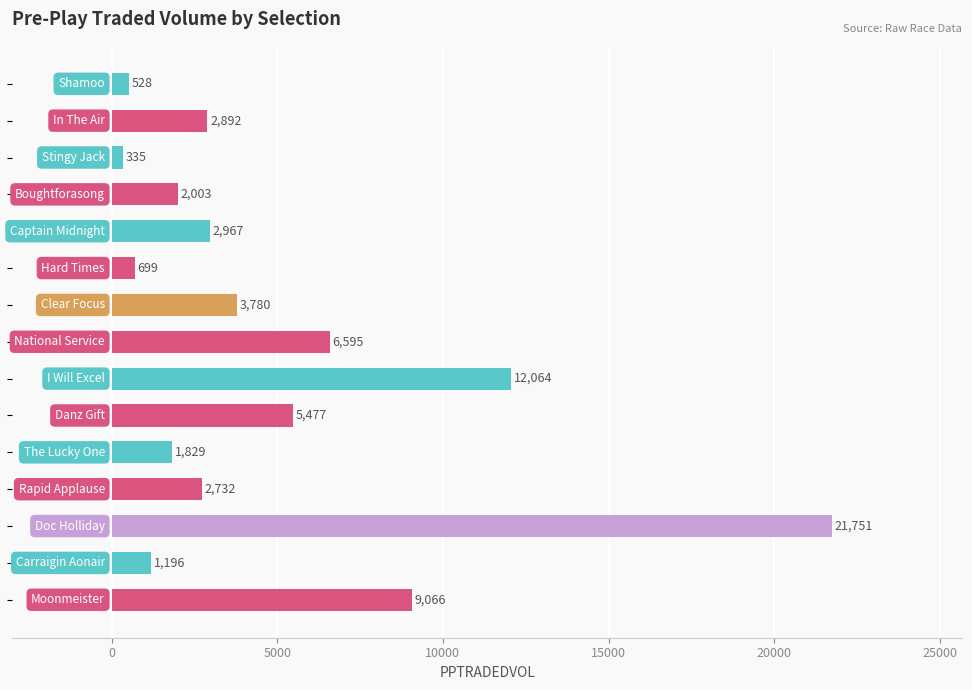

What is the value of the 15th bar from the top?

9066.2